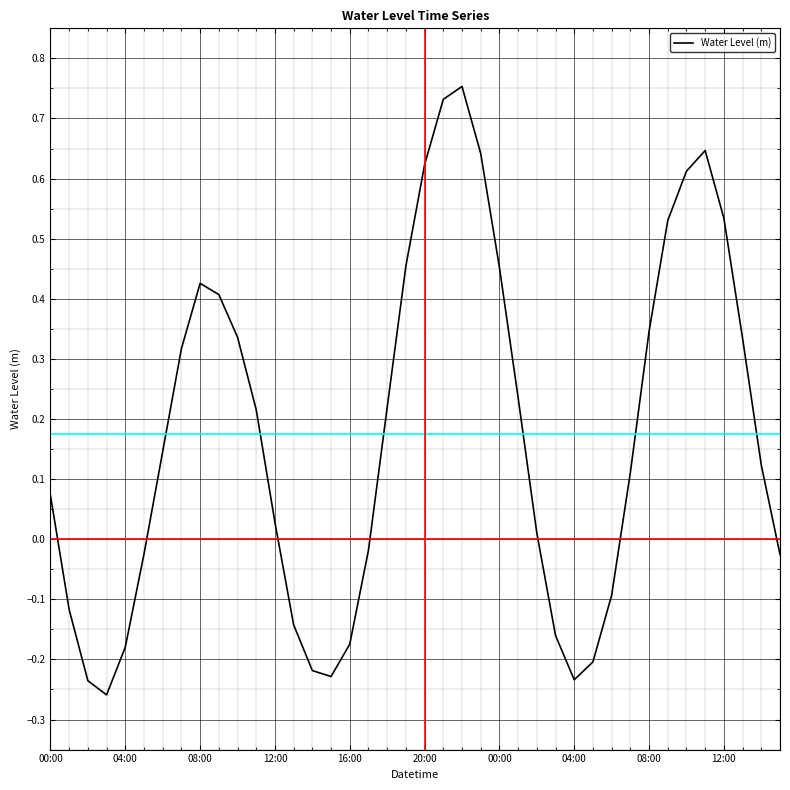

What is the difference between the second highest and minimum values?

1.0